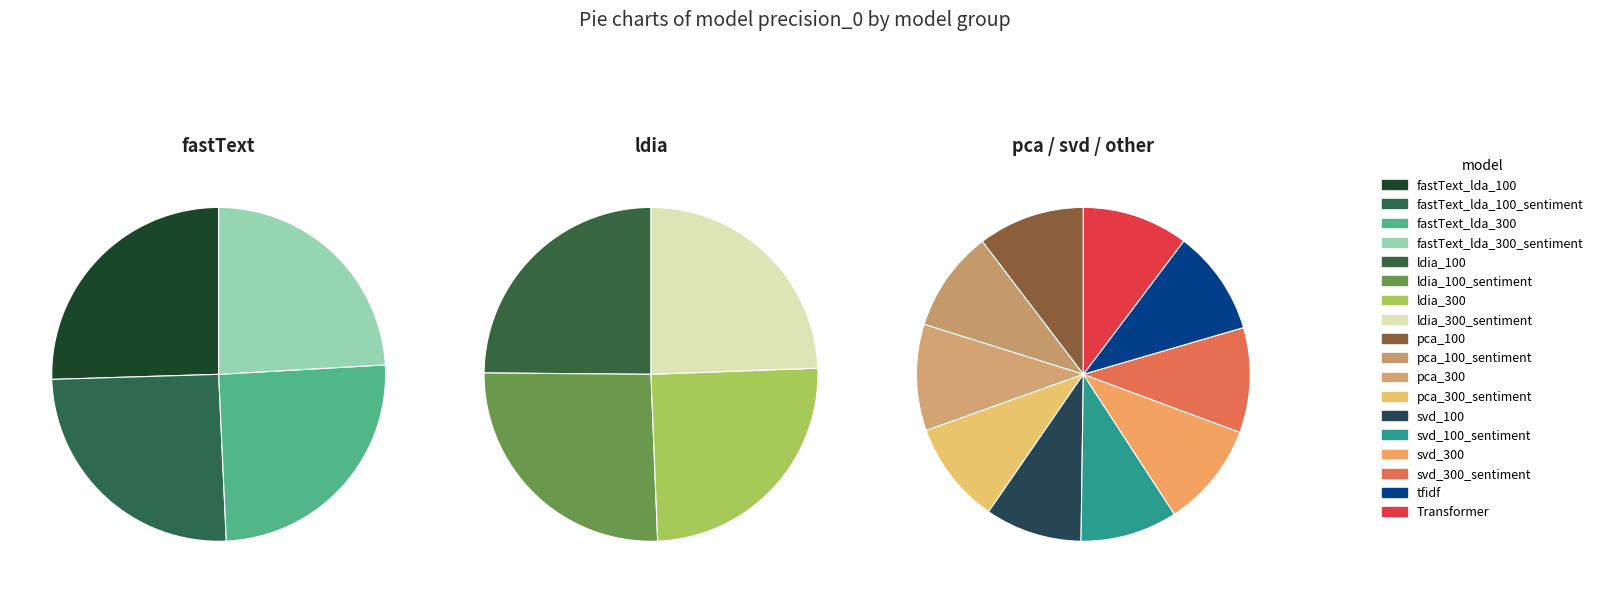

True or false: pca_100_sentiment accounts for 17% of the total.

False